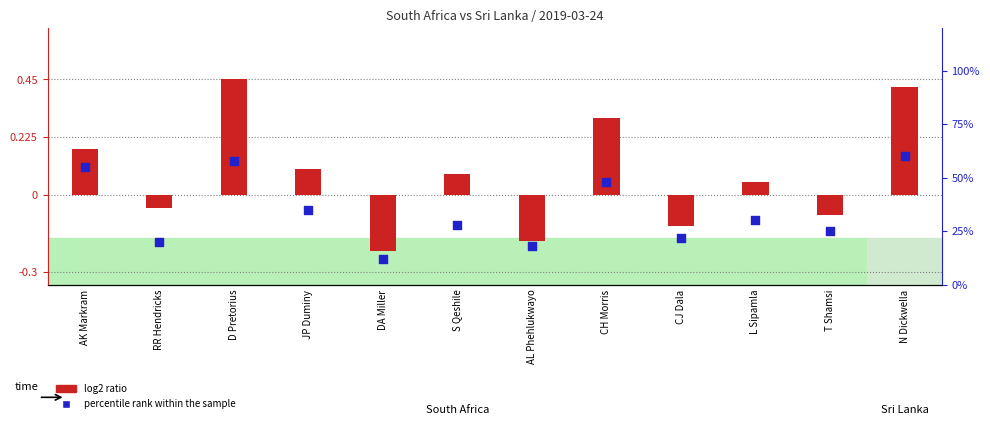

Which series has the widest spread of Y values?

log2 ratio